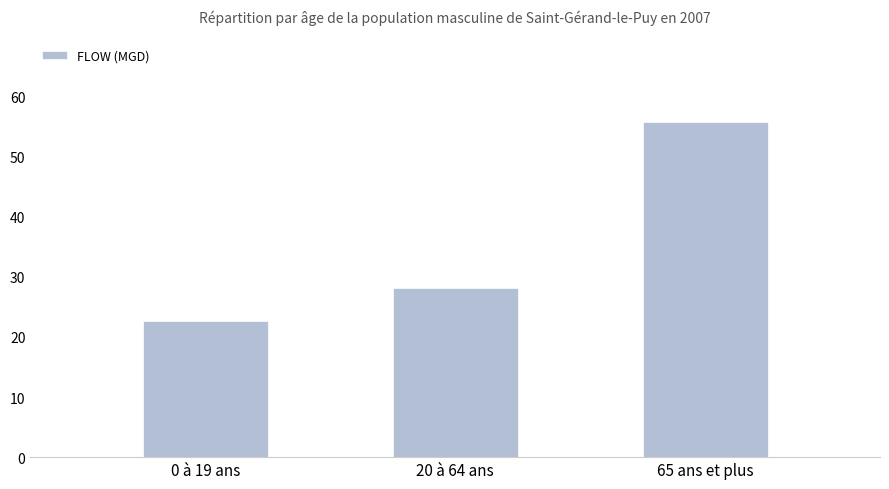

How many series are shown in this chart?

1